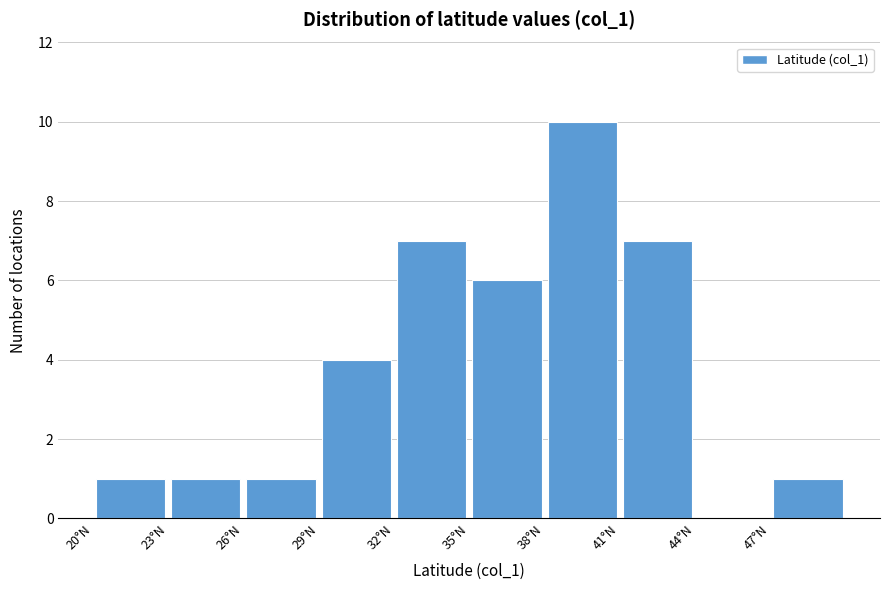

Which range on the x-axis has the tallest bar?

38 to 41